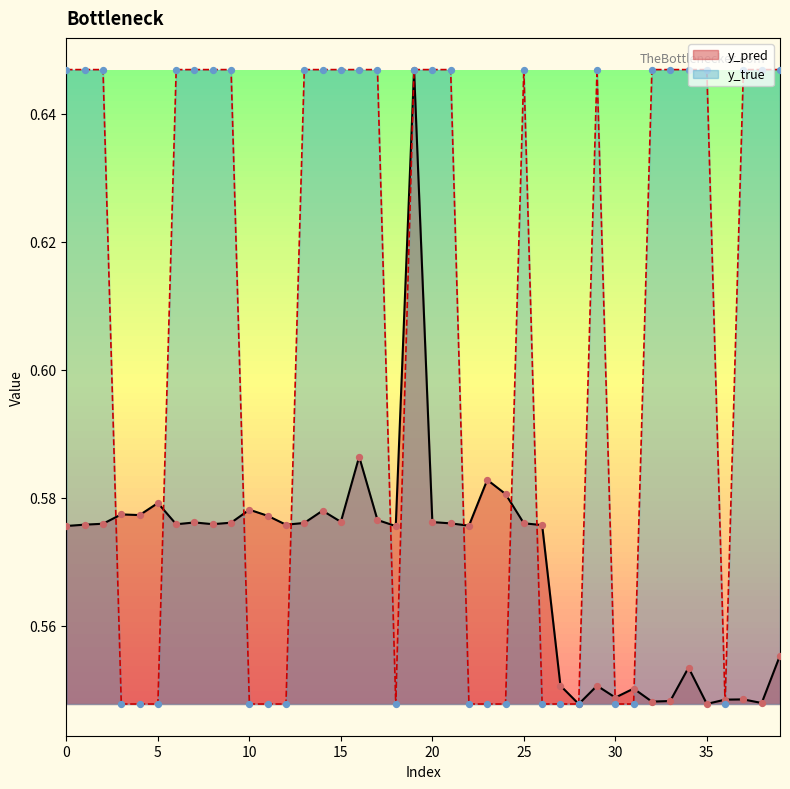

What are all the series names shown in the legend?

y_pred, y_true